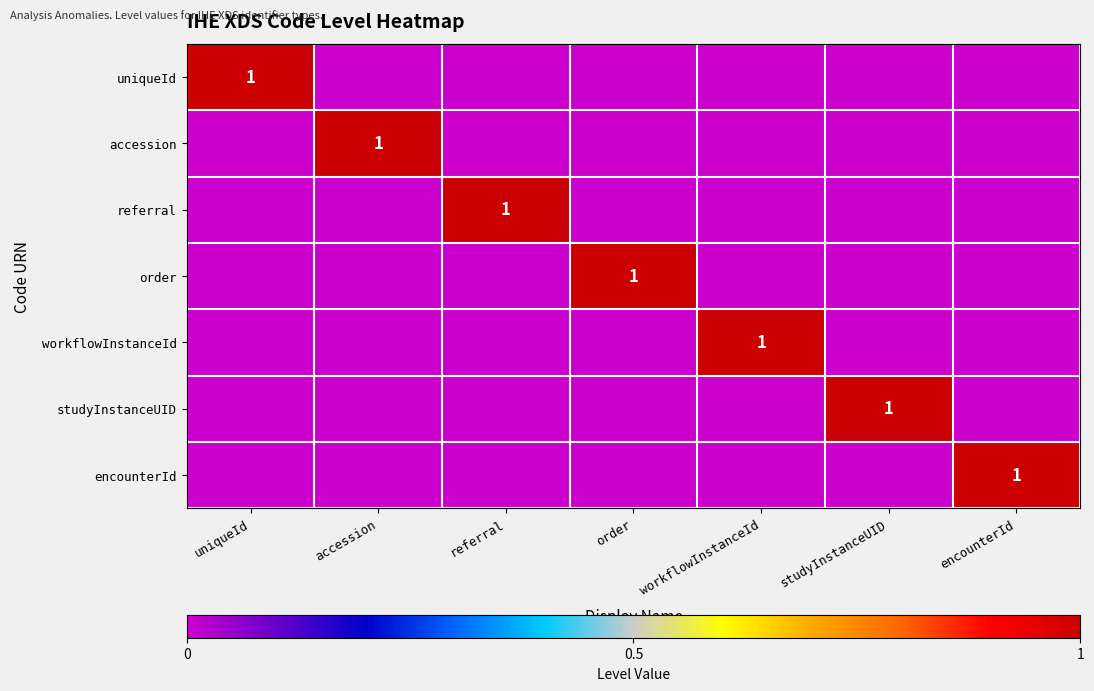

What is the total value across all series at uniqueId?

1